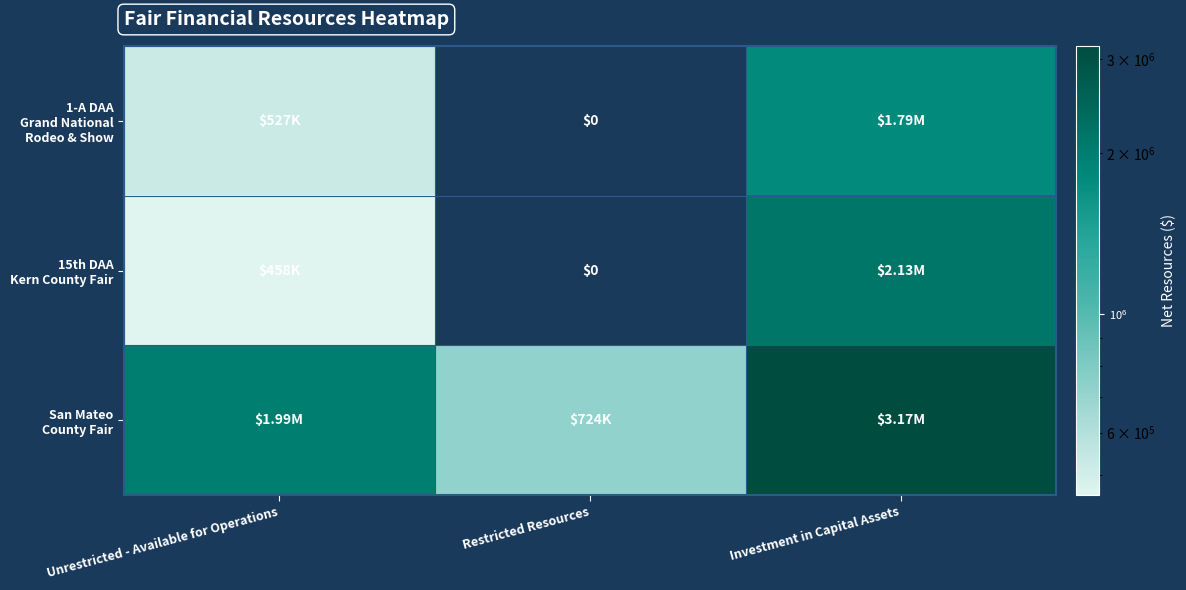

What is the sum of all San Mateo County Fair values?

5882839